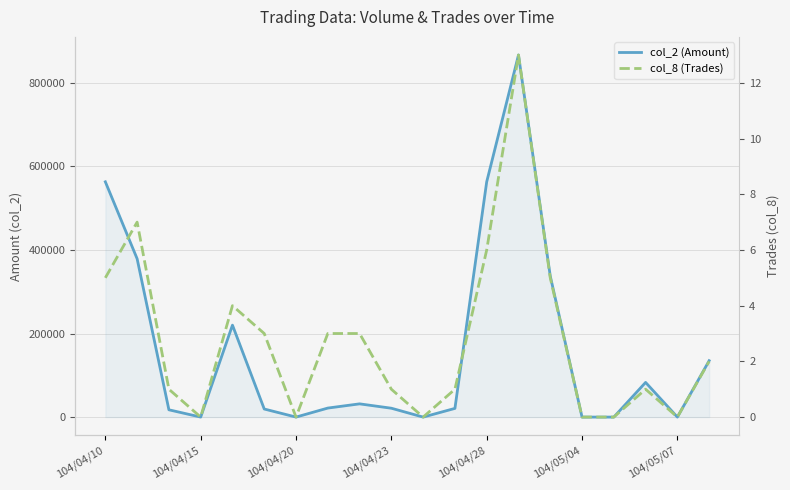

What is the difference between the second highest and second lowest values in the col_8 (Trades) series?

7